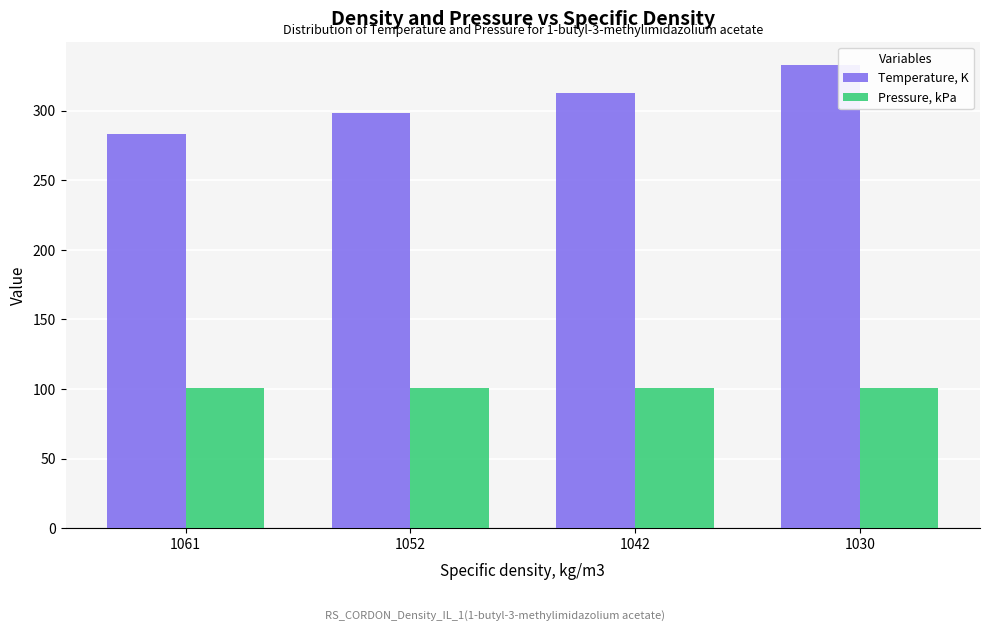

The value of Pressure, kPa at 1061 is 101.0. True or false?

True